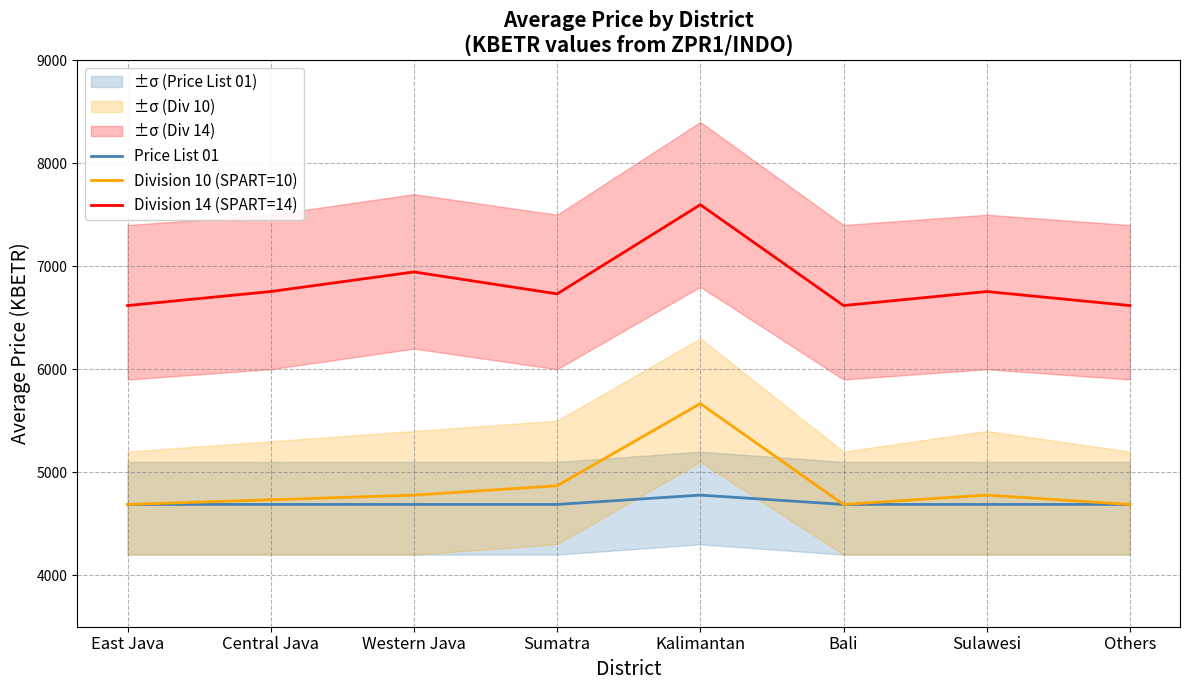

True or false: Price List 01 has more than 0 interior local peaks.

True